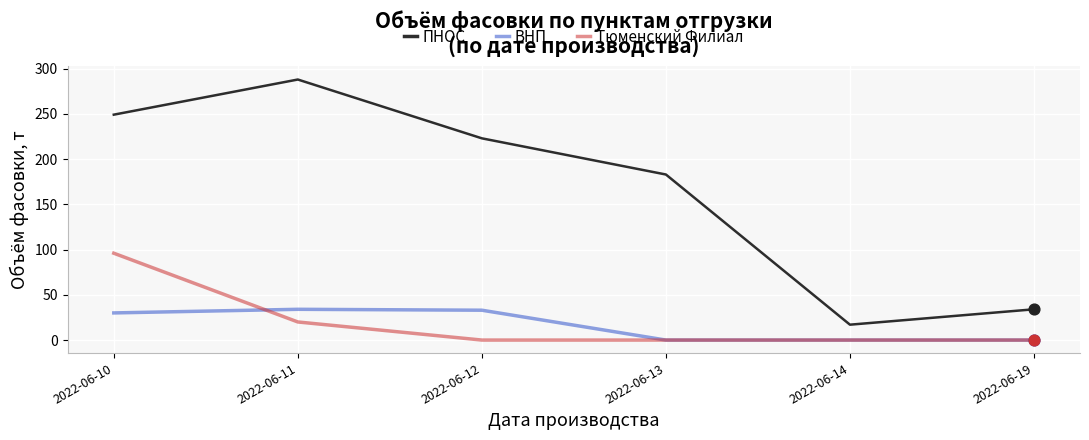

Which series has the largest total across all categories?

ПНОС